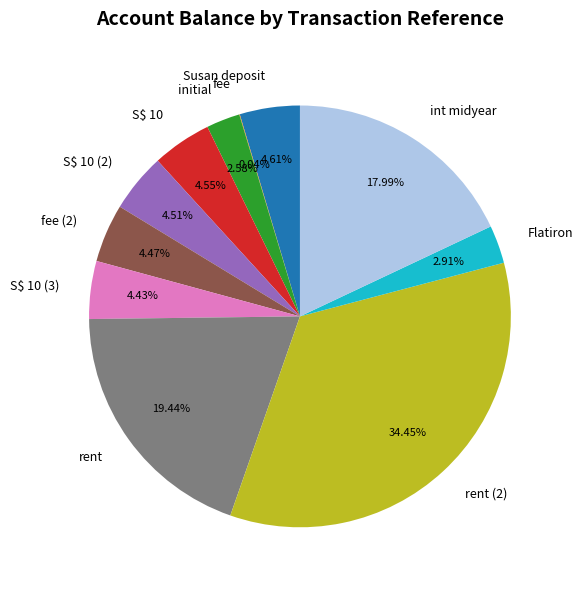

True or false: initial accounts for 9% of the total.

False